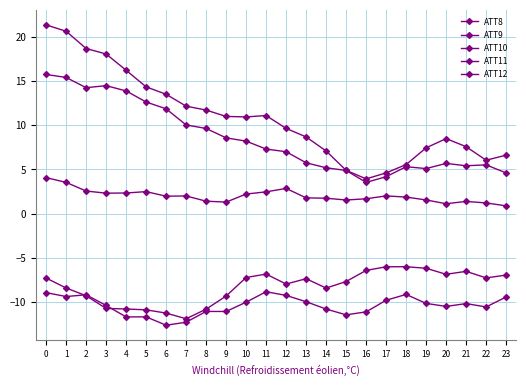

What is the minimum value shown in the chart?

-12.6